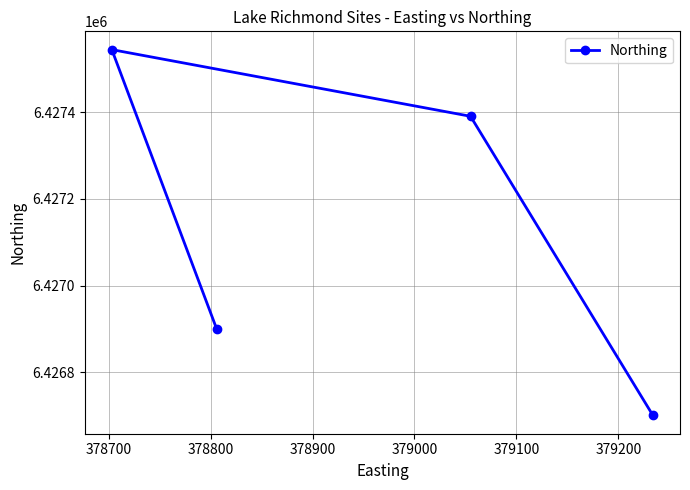

True or false: the data has more than 2 interior local peaks.

False